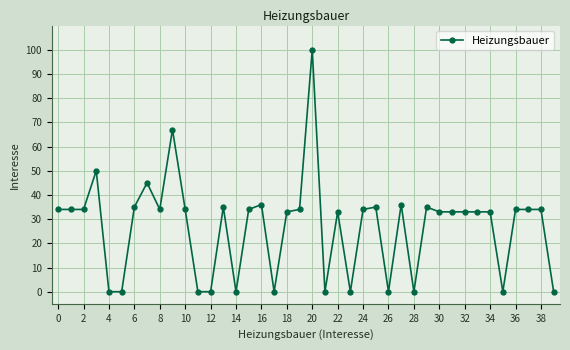

What is the difference between the maximum and minimum values?

100